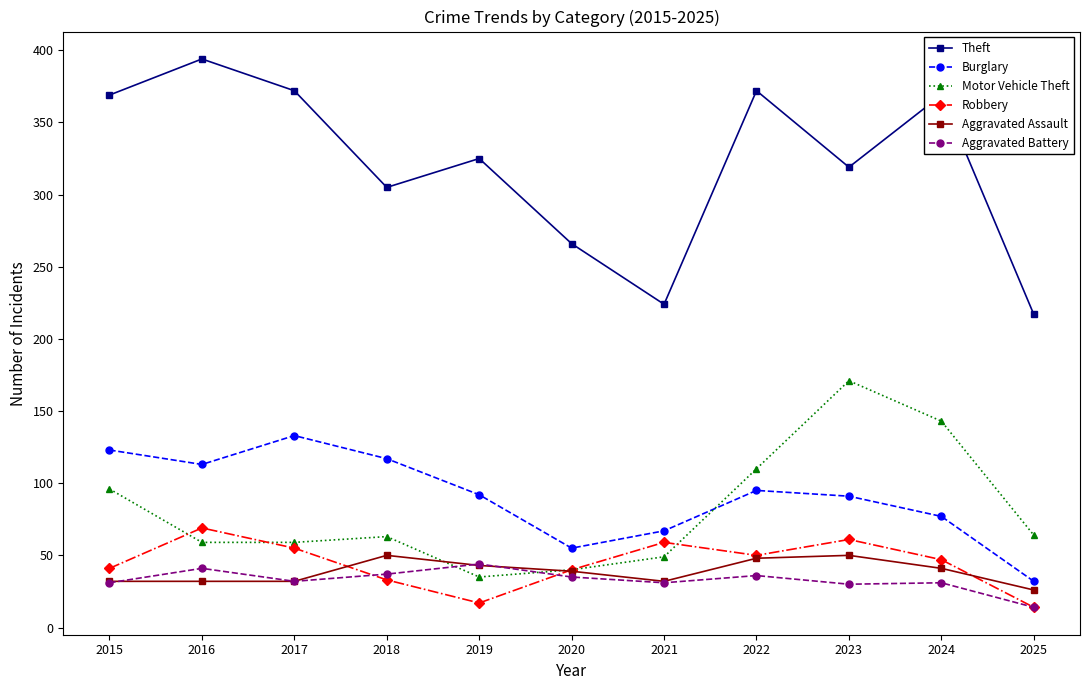

Is the value of Theft at 2022 greater than the value of Aggravated Battery at 2019?

Yes